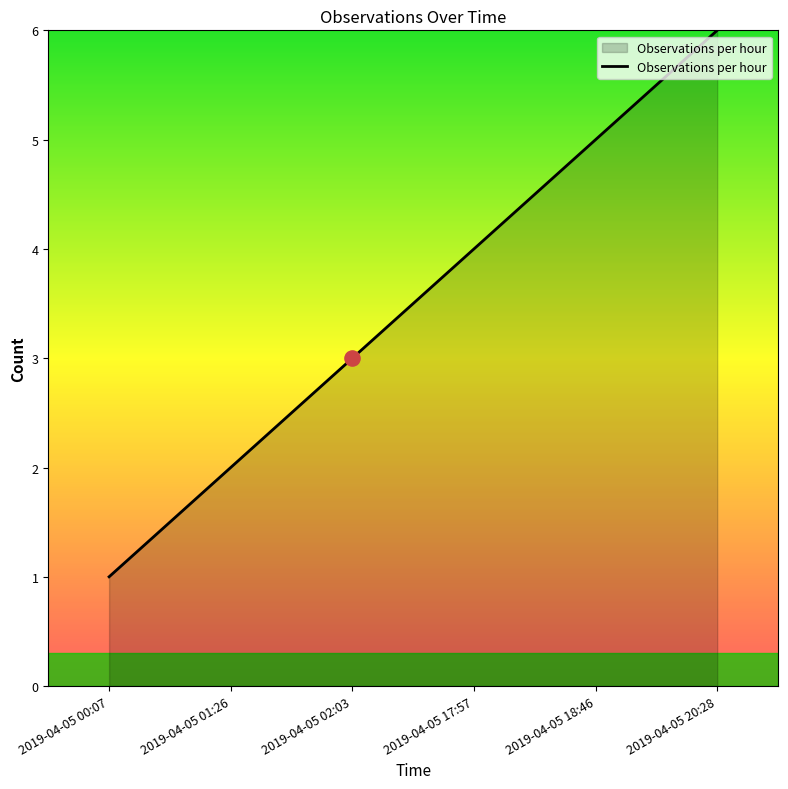

What is the ratio of the value at 2019-04-05 17:57 to the value at 2019-04-05 18:46?

0.8